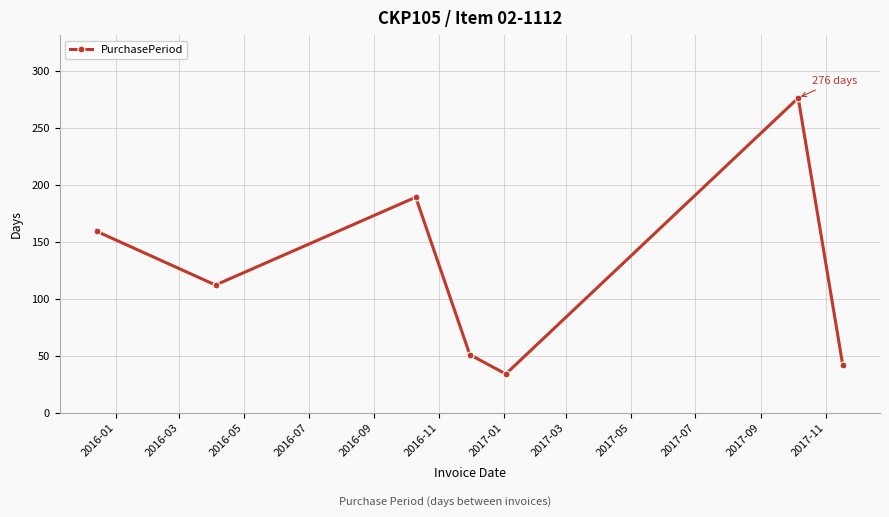

How many values are below 112?

3